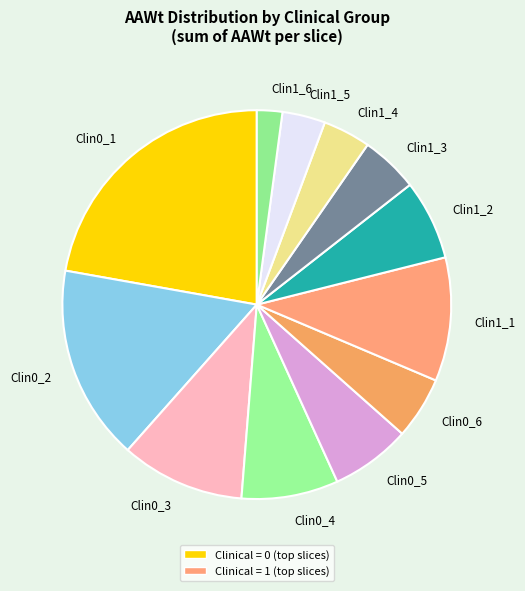

Which slice is the smallest?

Clin1_6